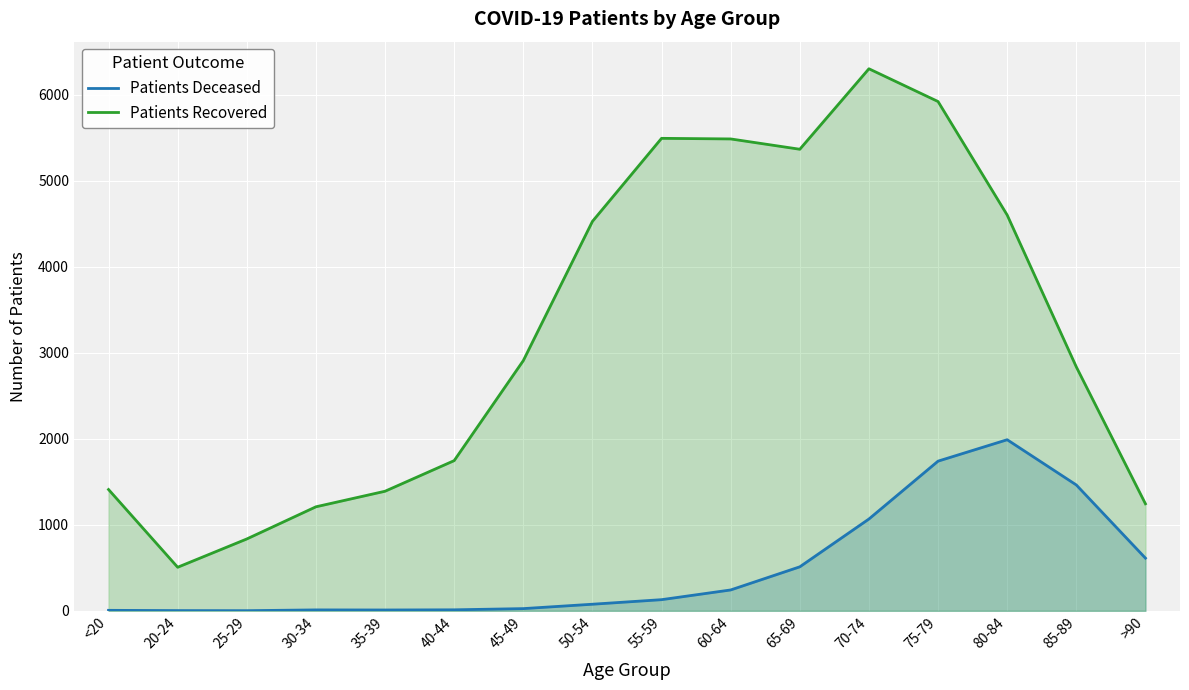

At how many categories does at least one series exceed 2133?

9